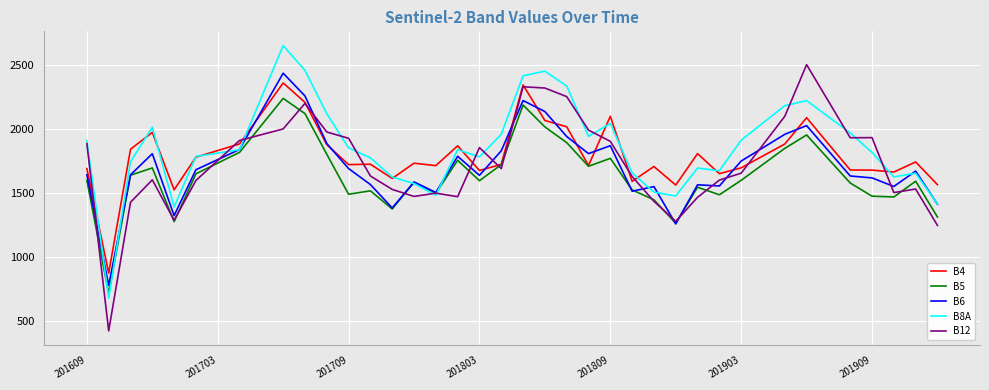

What is the highest value of the B12 series?

2503